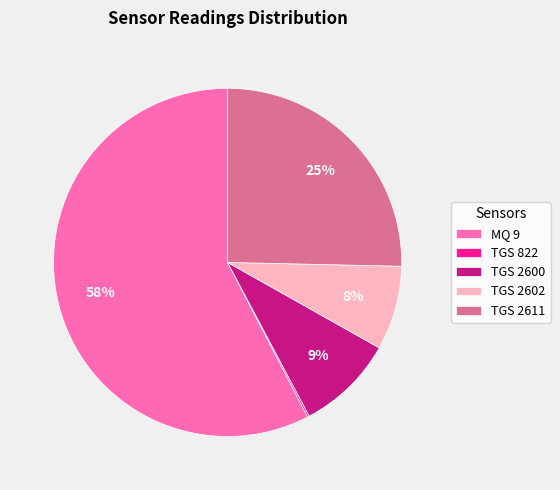

To the nearest percent, what is the average slice percentage?

20%